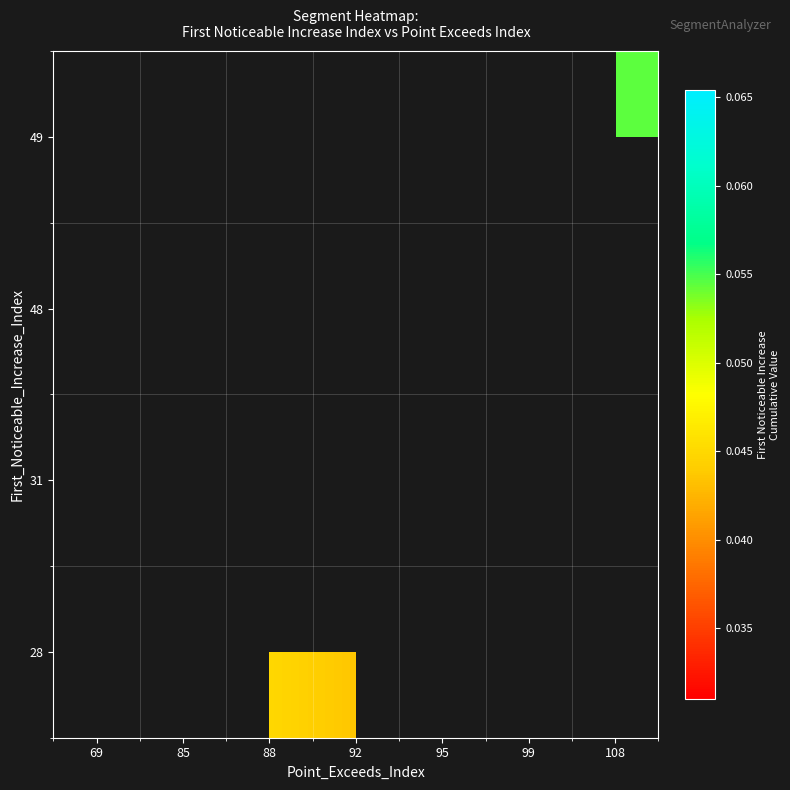

Between 88 and 92, which is larger?

88